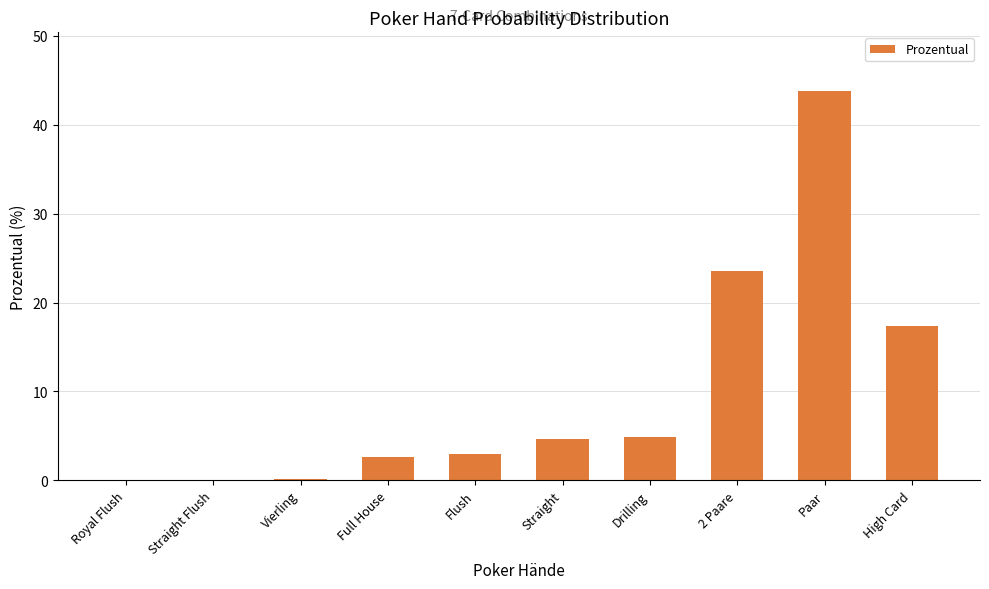

Is it true that the value at 2 Paare is 23.5?

True